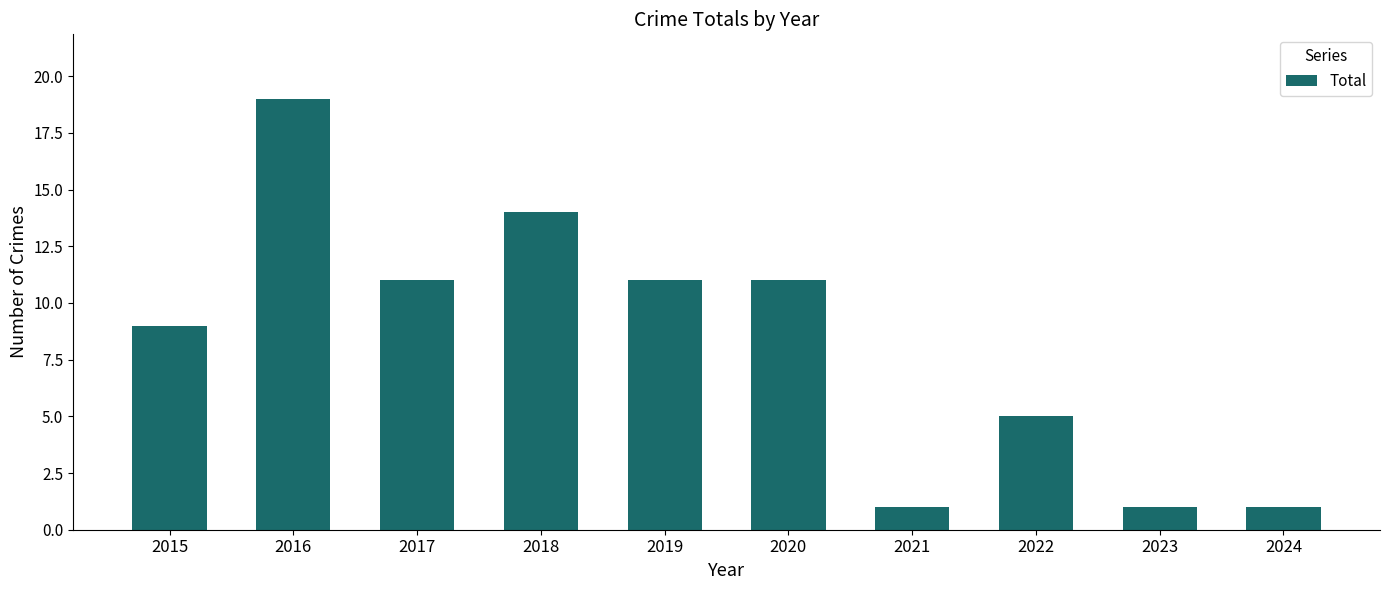

How many bars are there in total?

10